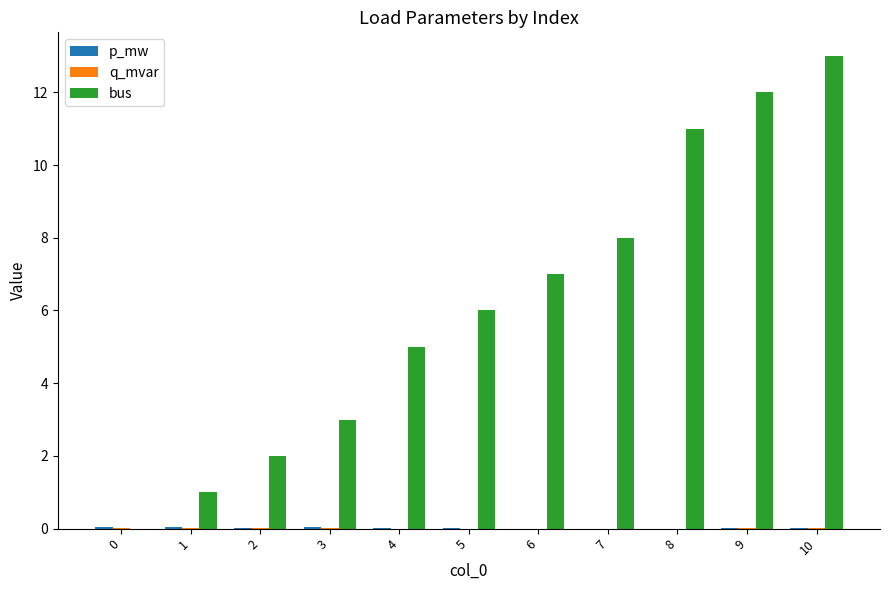

Count the number of categories in the chart.

11